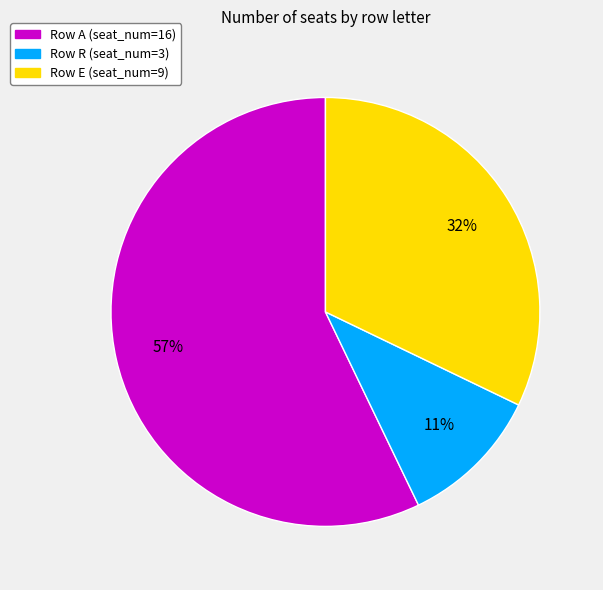

Does any single category account for the majority?

Yes